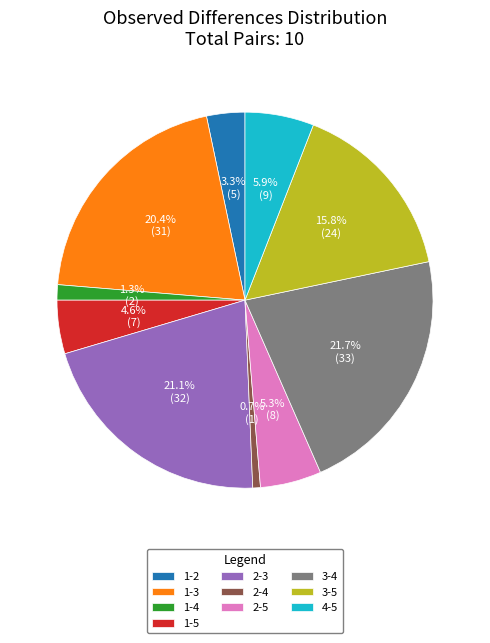

Rank the categories by value from highest to lowest.

3-4, 2-3, 1-3, 3-5, 4-5, 2-5, 1-5, 1-2, 1-4, 2-4